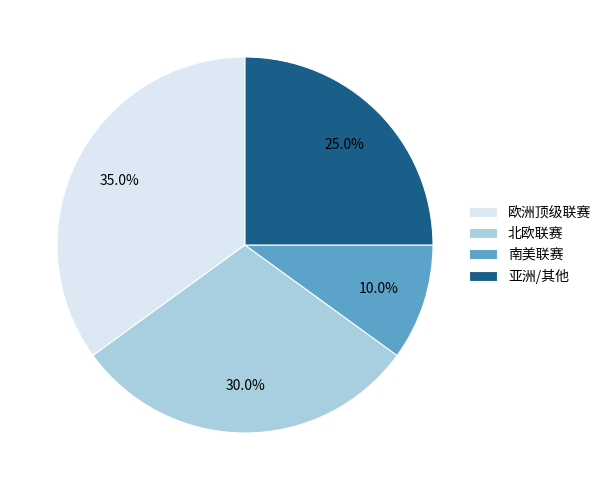

Which category has the smallest portion of the pie?

南美联赛